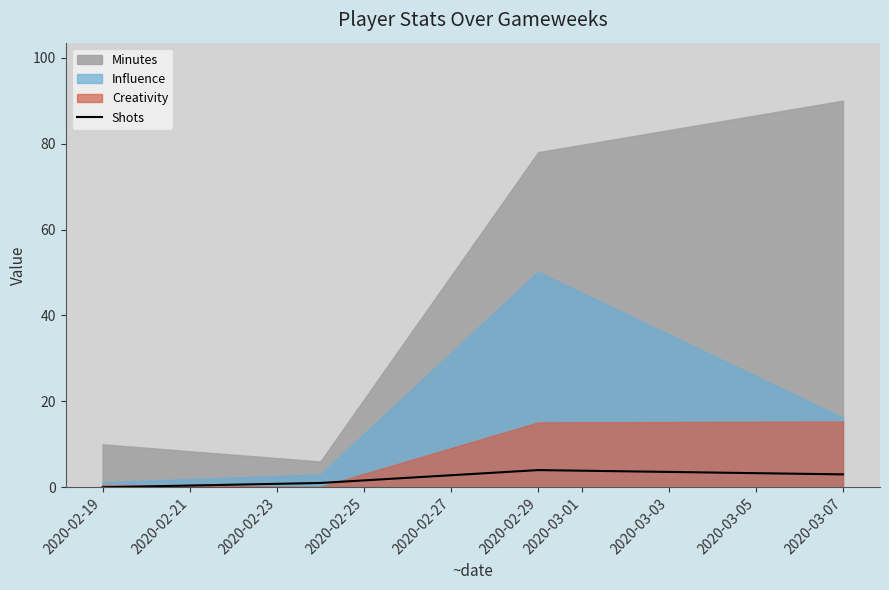

Where is the first local maximum for Shots?

2020-02-29